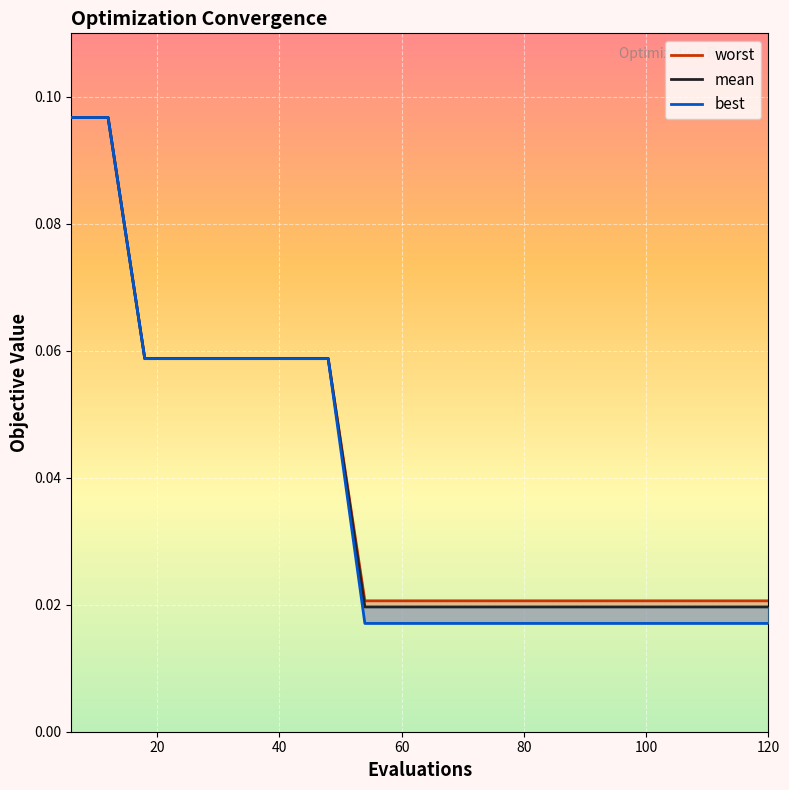

List the series in order of their peak value, highest first.

worst, mean, best